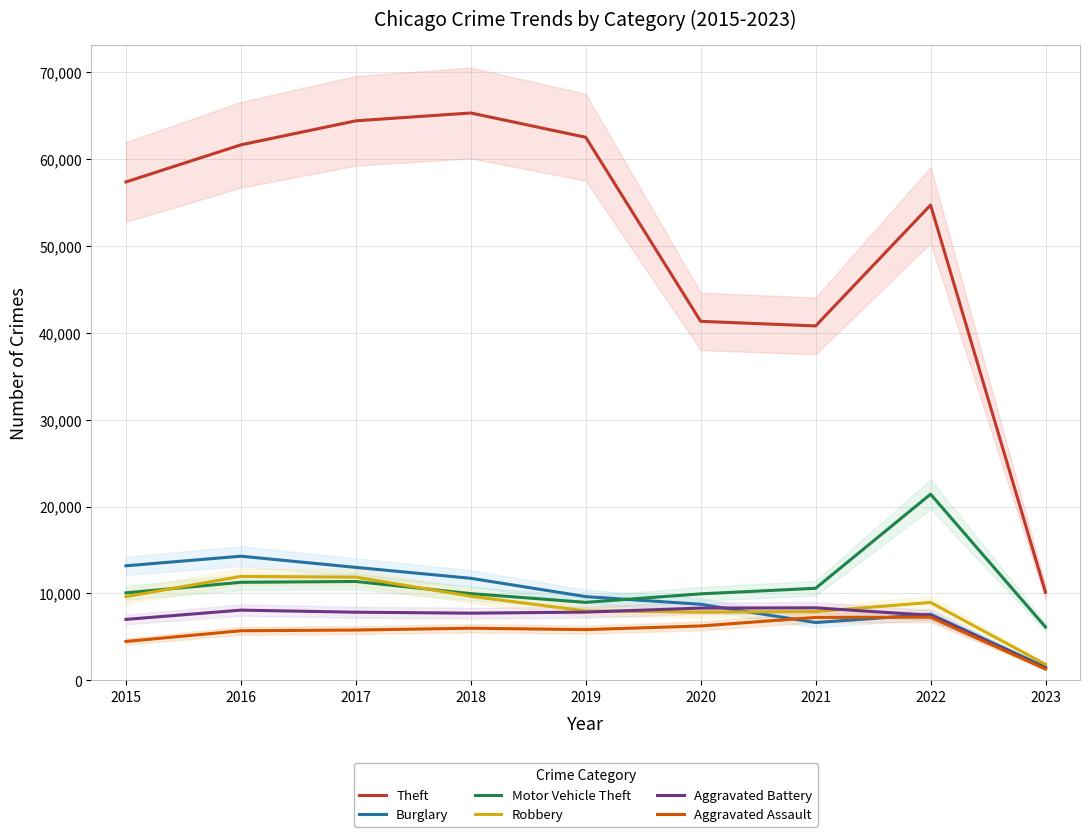

Reading left to right, transcribe all the data shown in this chart.

Theft: 57350	61619	64381	65285	62486	41312	40783	54693	10137
Burglary: 13184	14289	13001	11746	9639	8757	6658	7593	1540
Motor Vehicle Theft: 10068	11286	11380	9984	8977	9956	10598	21426	6135
Robbery: 9638	11960	11880	9679	7994	7855	7918	8970	1847
Aggravated Battery: 7018	8085	7845	7734	7857	8319	8348	7486	1390
Aggravated Assault: 4480	5712	5793	6001	5841	6263	7243	7273	1305